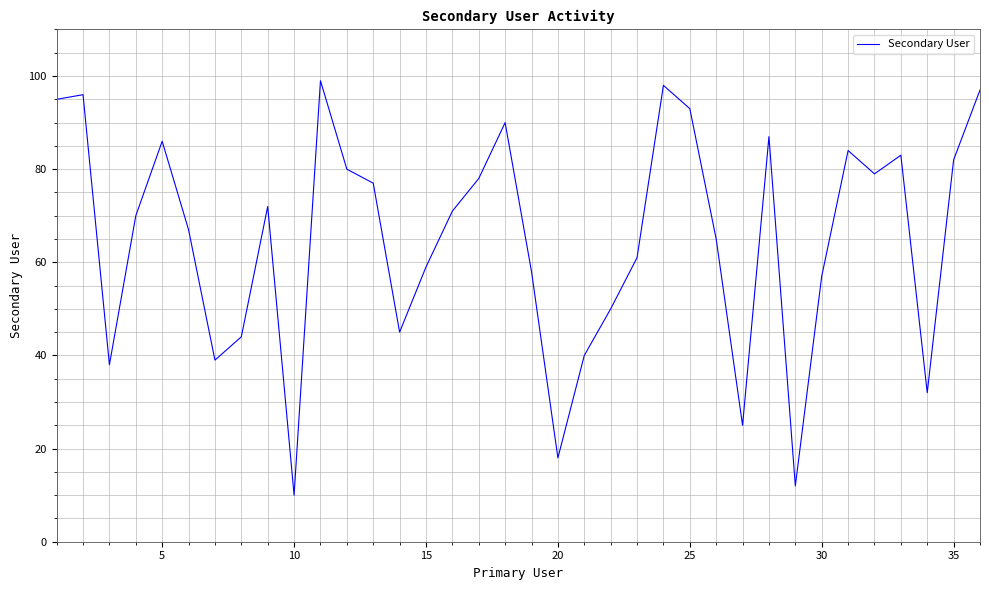

What is the sum of all values?

2337